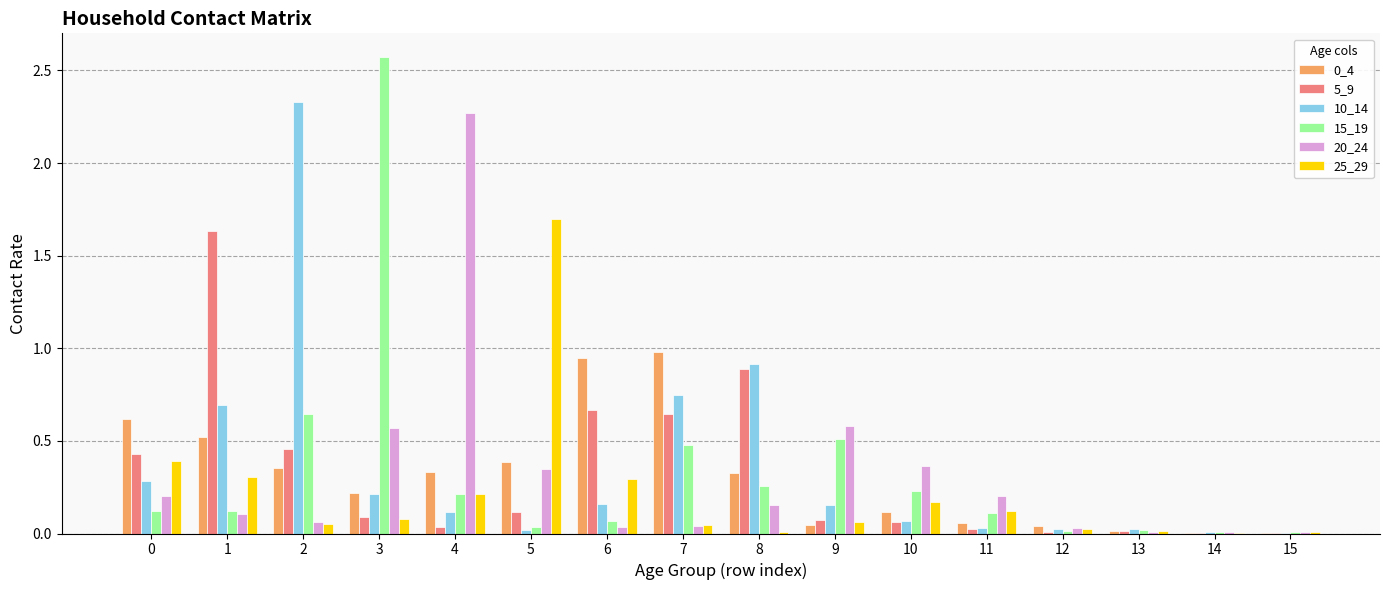

Which category has the highest value across all series?

3